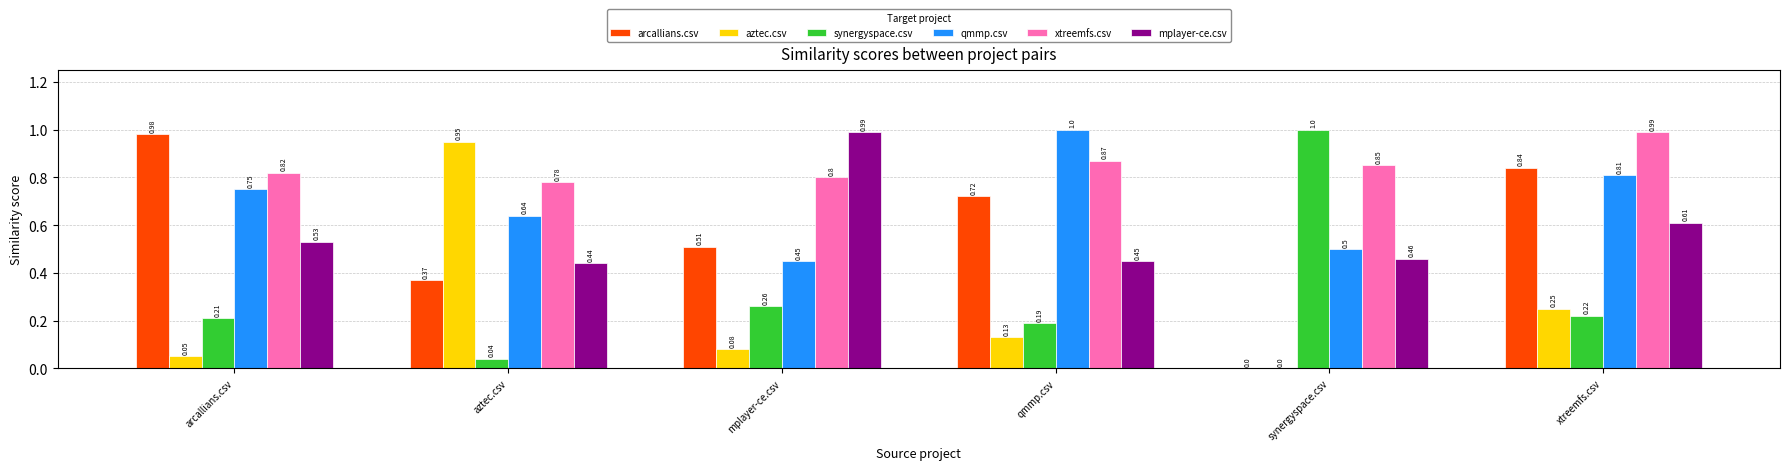

At which label does xtreemfs.csv reach its peak?

xtreemfs.csv